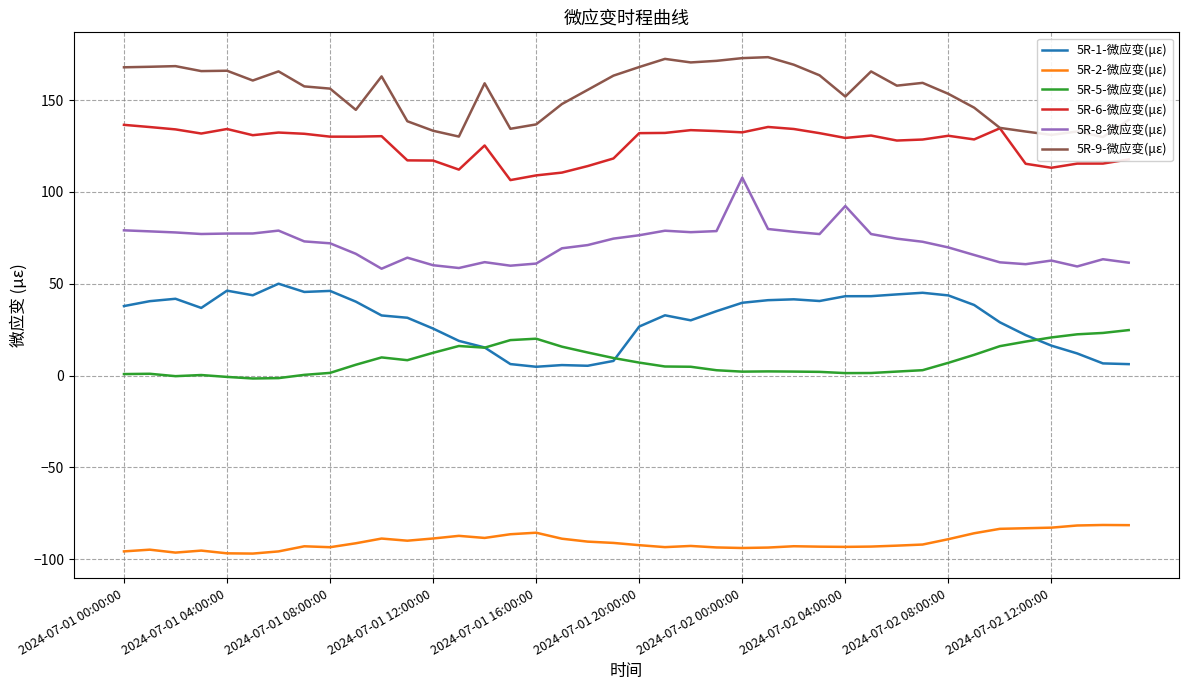

True or false: 5R-6-微应变(με) and 5R-1-微应变(με) intersect in this chart.

False